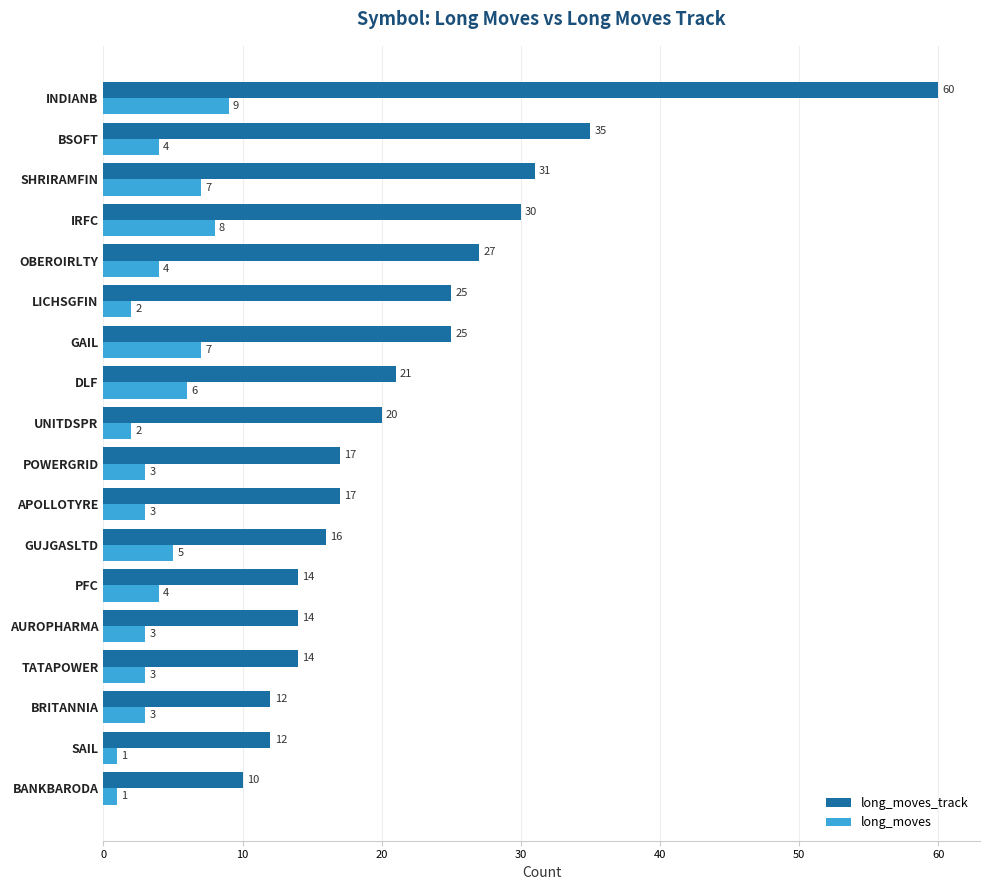

Is the value of long_moves at GAIL greater than the value of long_moves_track at SHRIRAMFIN?

No